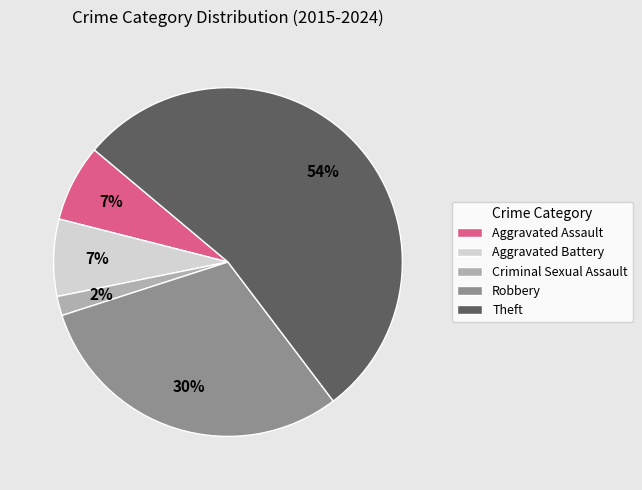

Do Aggravated Battery and Aggravated Assault together represent more than half of the pie?

No